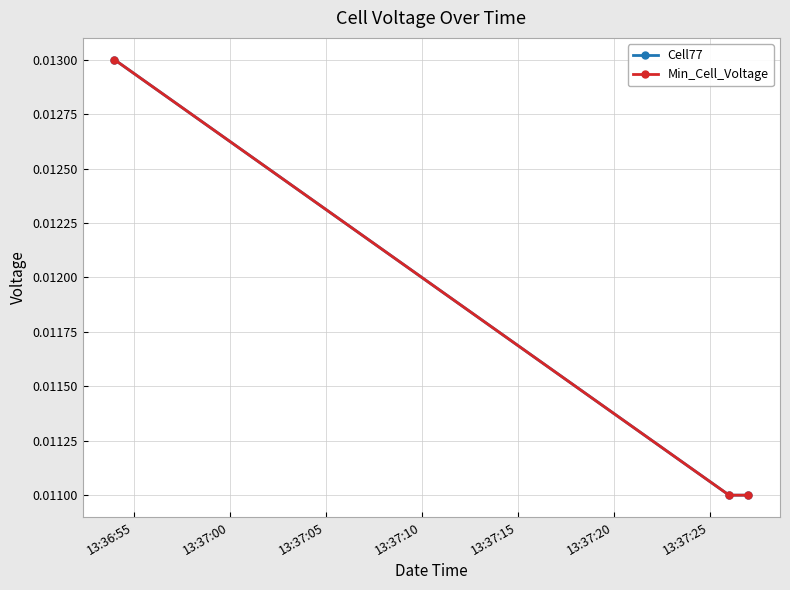

Count the Cell77 values in the range 0 to 1.

3